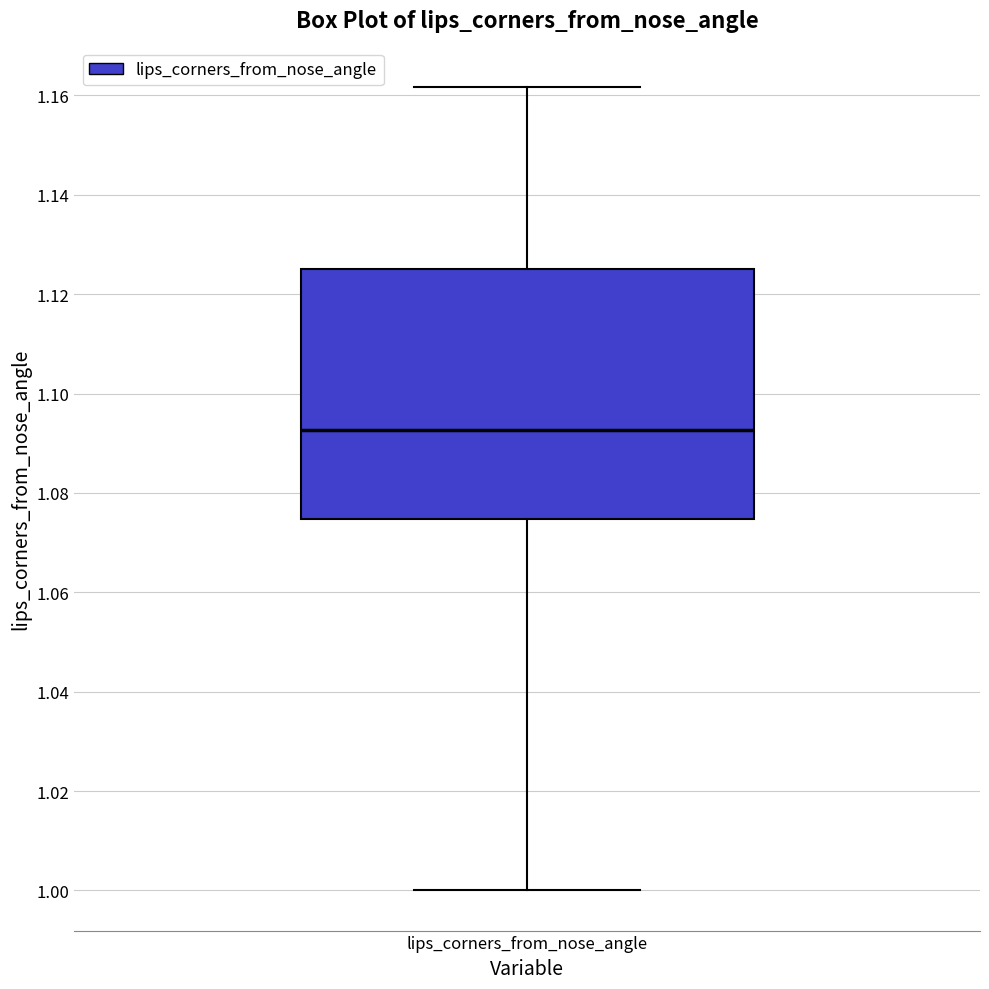

Read this box plot against the y-axis: the position of the median line, the range covered by the box, and the ends of both whiskers. The values are not printed on the chart, so give them approximately, as read against the axis.

median 1.092, box 1.074 to 1.126, whiskers 1.000 to 1.162